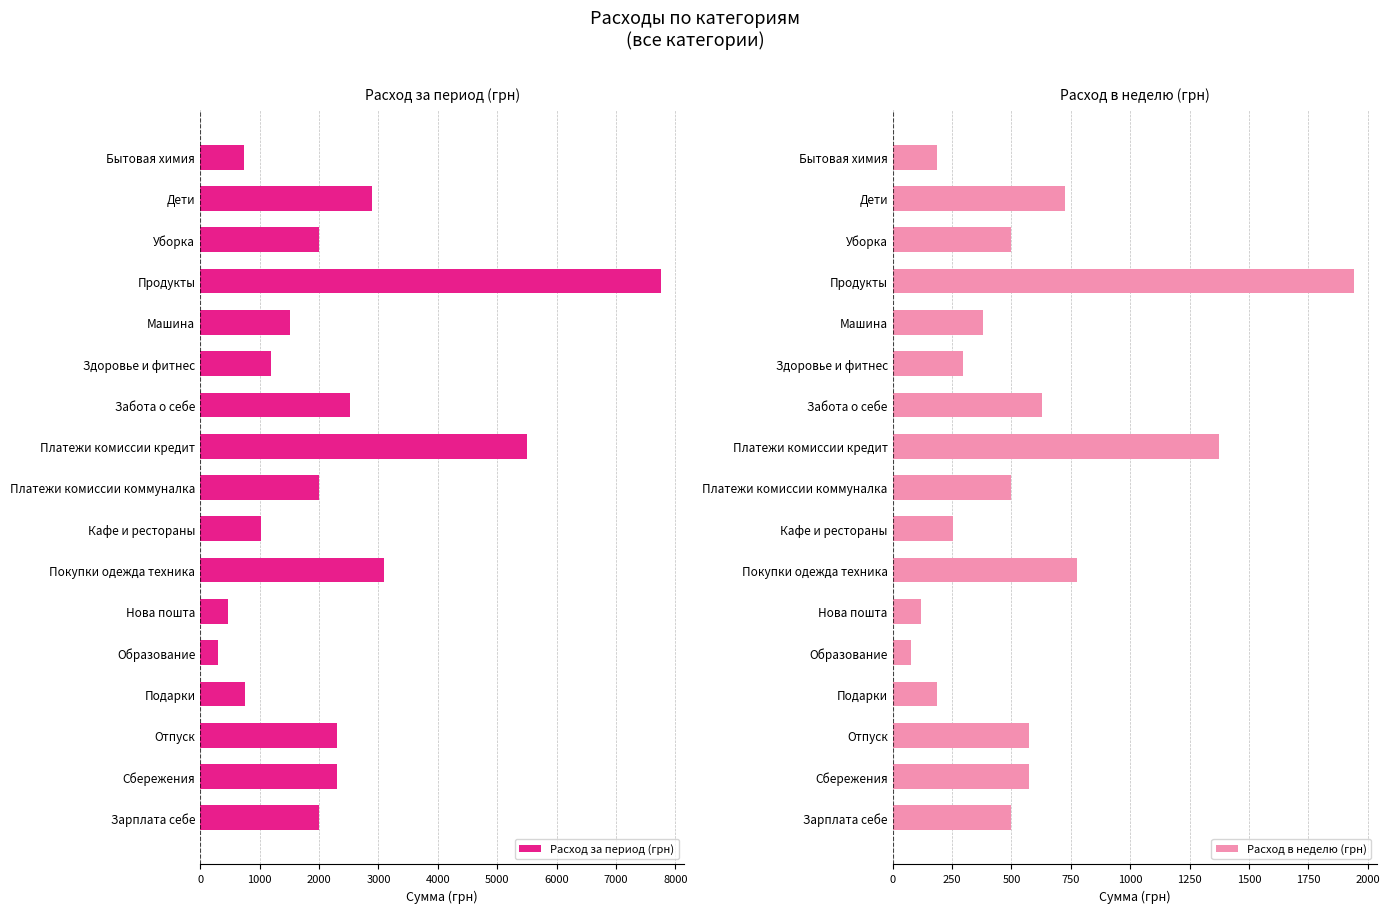

What is the difference between the maximum and second lowest values in the Расход в неделю (грн) series?

1821.6